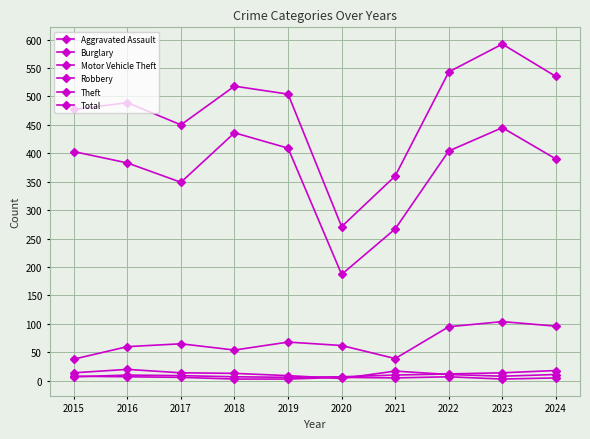

Reading left to right, extract all data points from this chart.

Aggravated Assault: 7	10	9	7	6	7	10	12	14	18
Burglary: 14	20	14	13	9	4	17	11	8	11
Motor Vehicle Theft: 38	60	65	54	68	62	39	95	104	96
Robbery: 8	7	6	3	3	6	5	7	3	5
Theft: 403	383	349	436	409	187	267	404	445	390
Total: 477	489	450	518	504	271	360	543	592	535